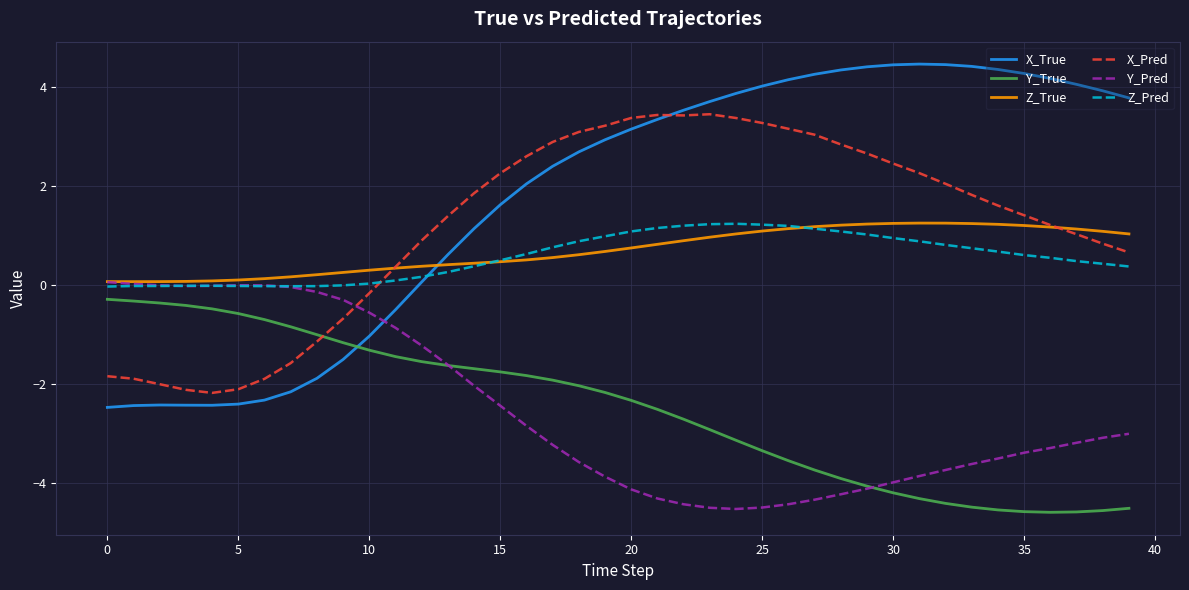

Which series has the widest spread of values?

X_True